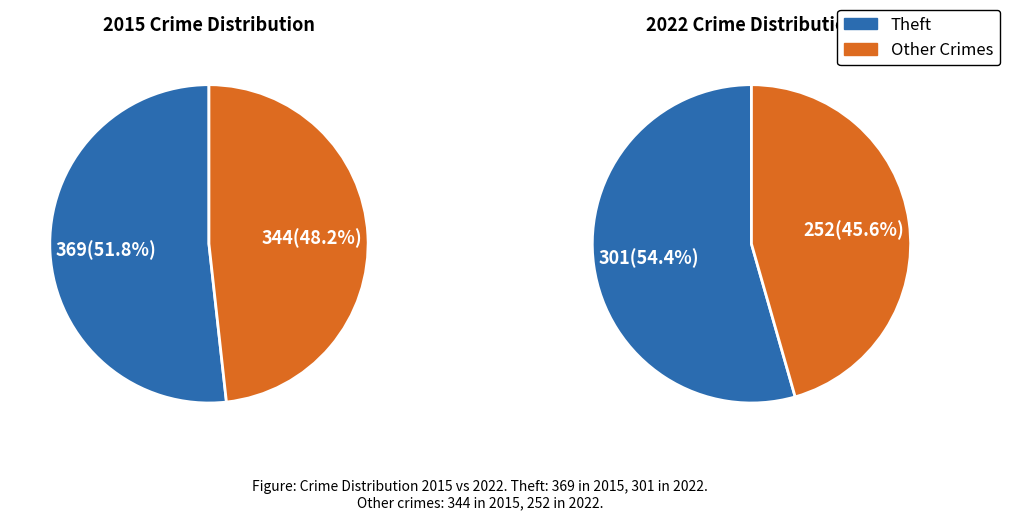

True or false: Aggravated Assault accounts for 19% of the total.

False